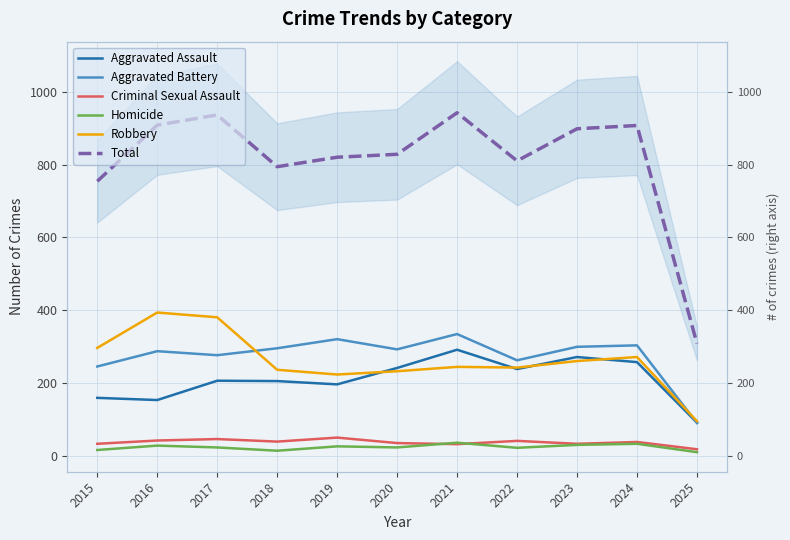

Which series has the largest range (max minus min)?

Total